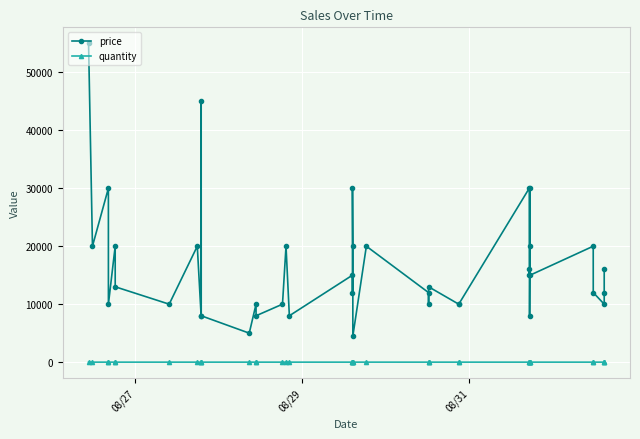

True or false: price has a value of 27877 at 35.

False